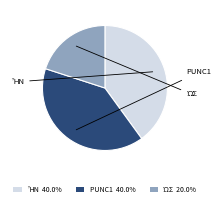

Does any single category account for the majority?

No